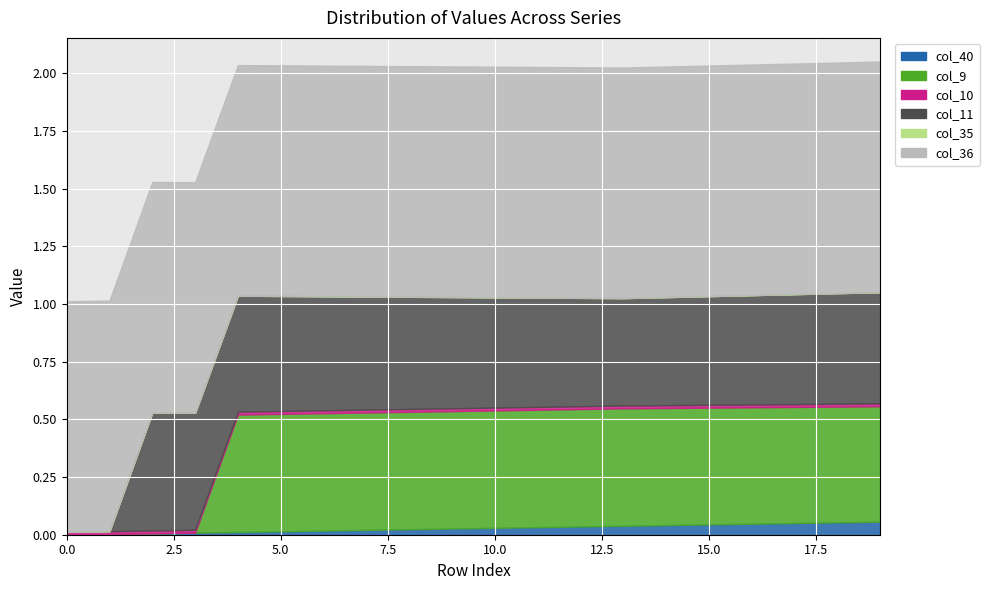

Does the chart display data point markers on the line(s)?

No